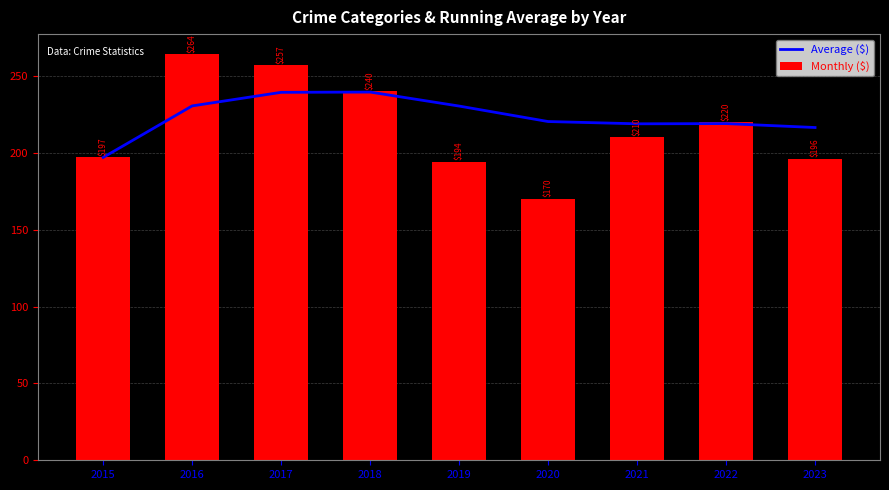

True or false: Average ($) has a value of 42.0 at 2015.

False